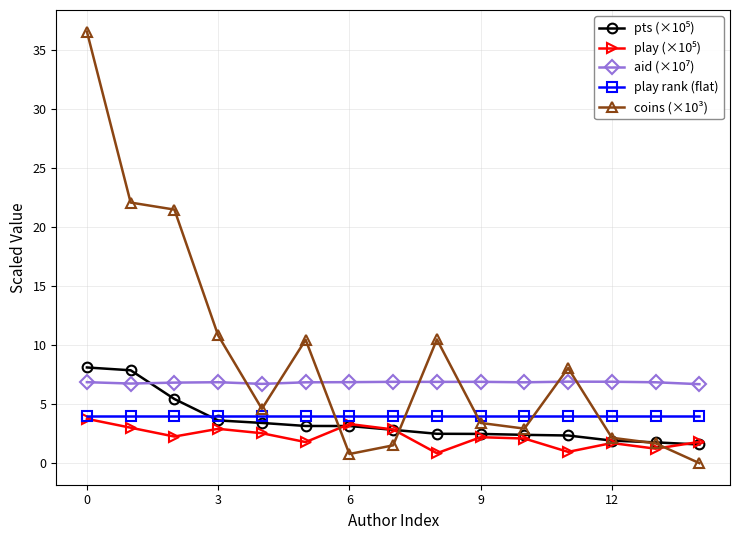

What is the greatest value displayed?

36.5